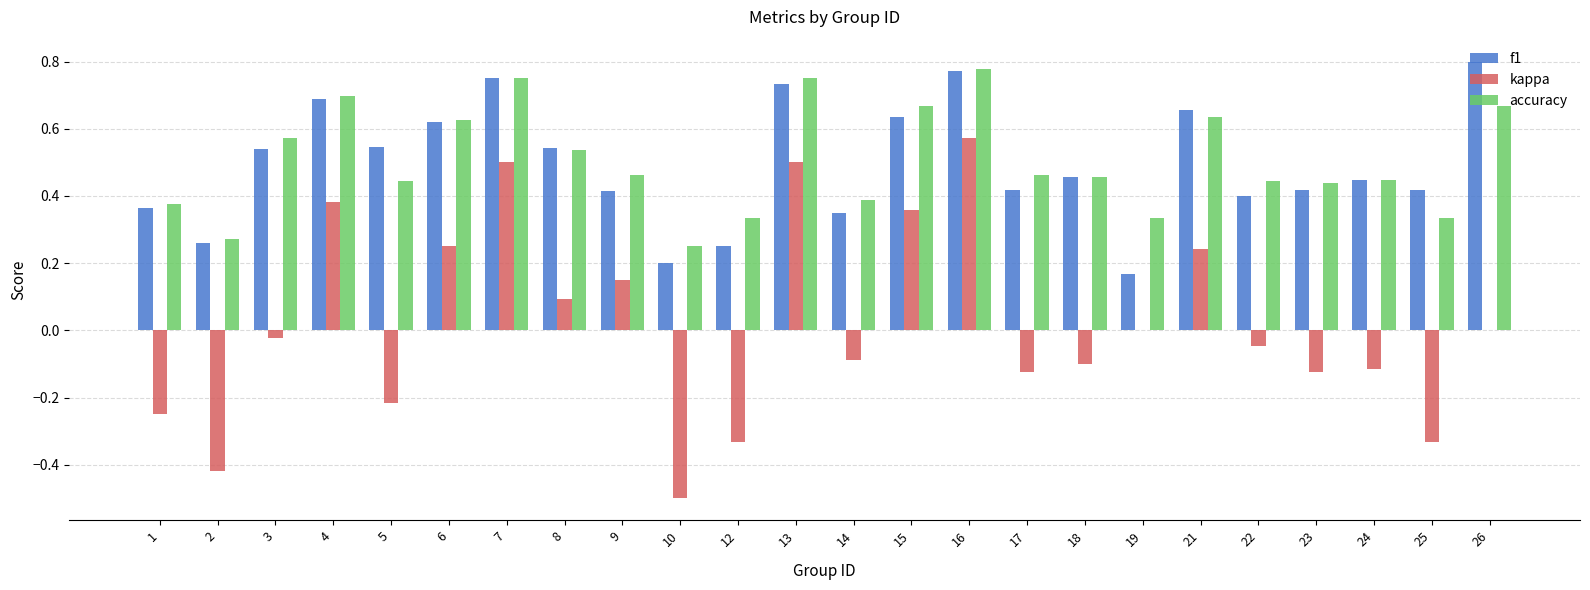

How many groups of bars are there?

24